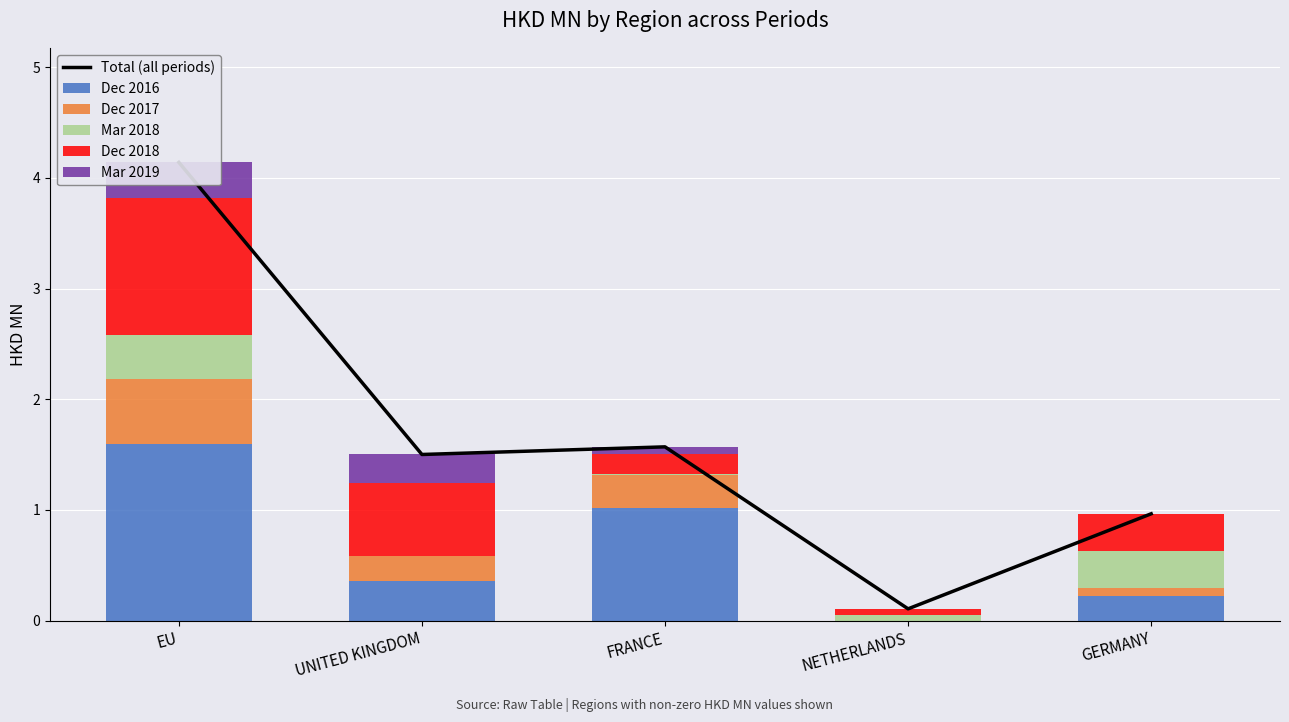

Is it true that Dec 2016 equals 1.6 at EU?

True